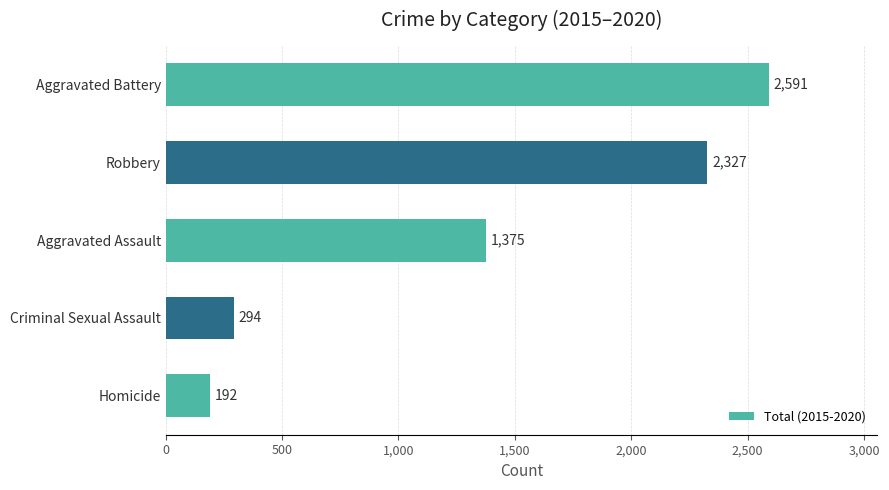

Approximately how many times larger is the value at Aggravated Battery compared to Criminal Sexual Assault?

8.8